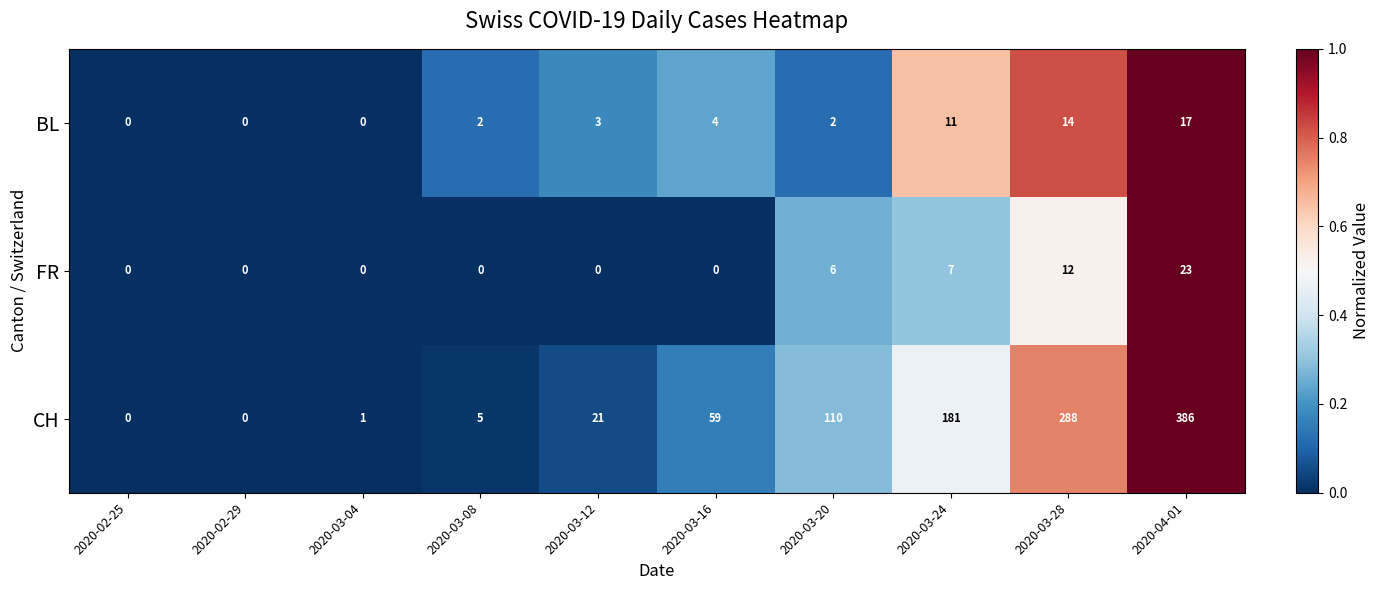

Which category has the highest value across all series?

2020-04-01